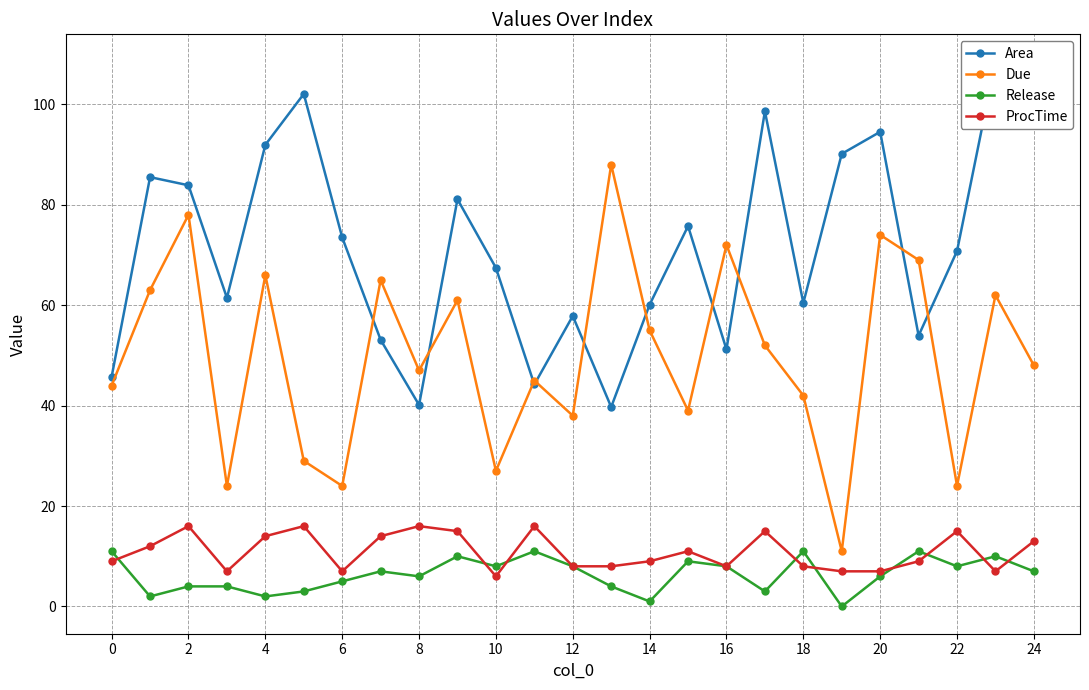

What are all the series names shown in the legend?

Area, Due, Release, ProcTime